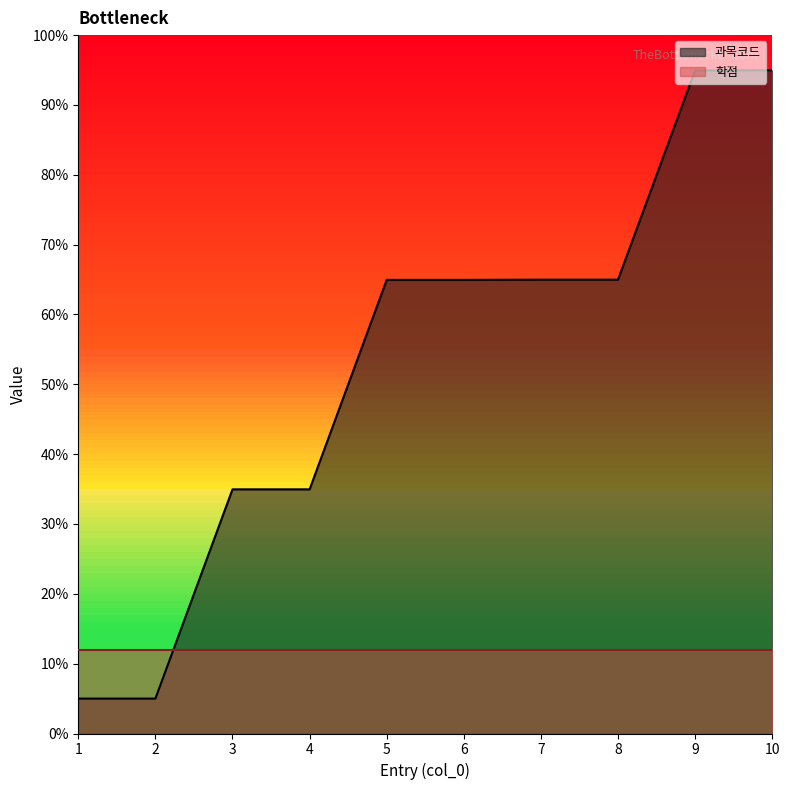

What is the approximate value at 10?

95.0